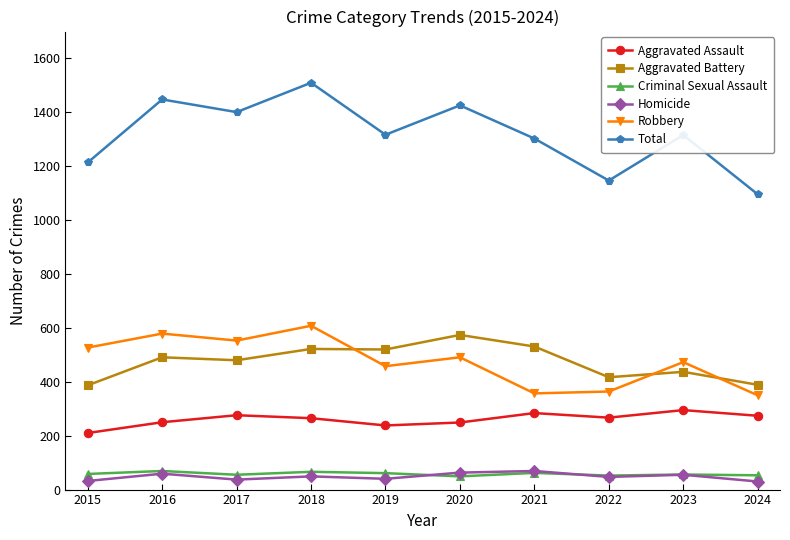

What is the value of the Robbery point at the 9th from the left?

473